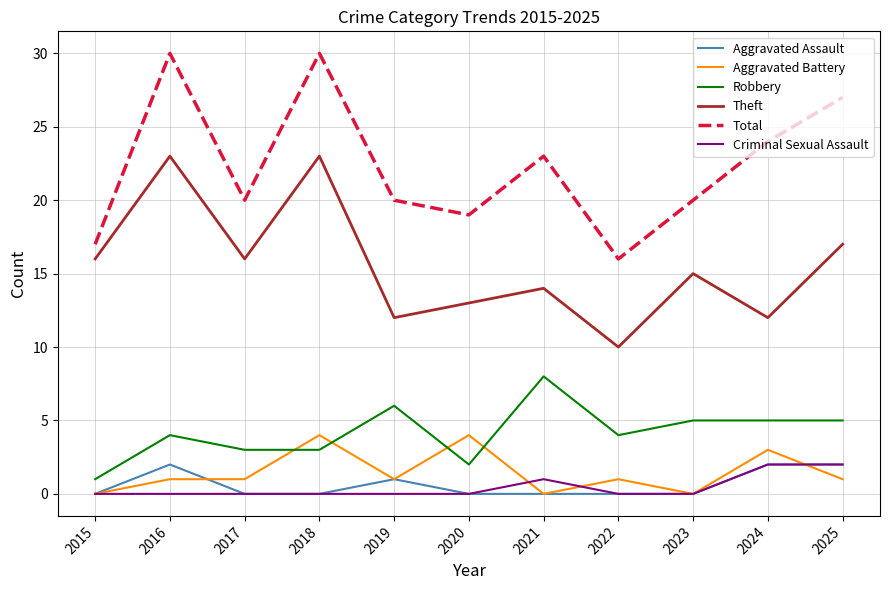

What is the minimum value for Total?

16